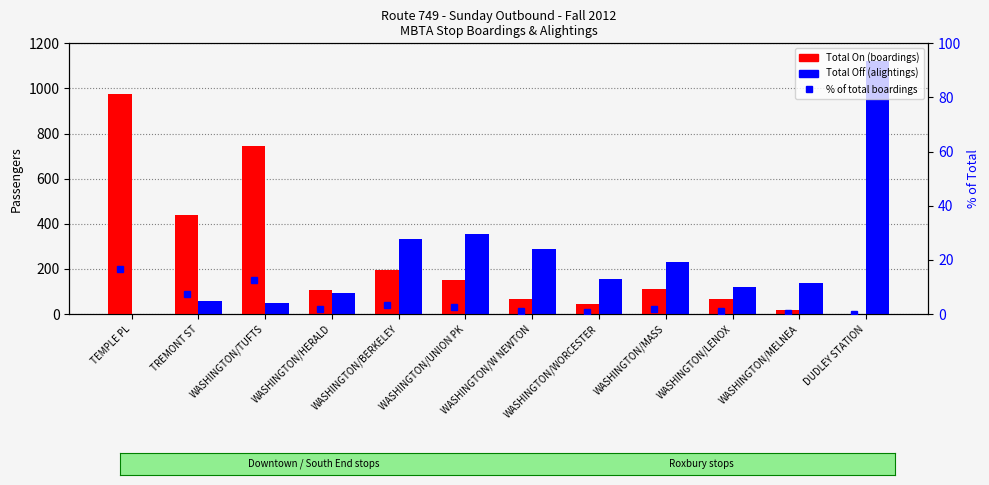

Reading left to right, transcribe all the data shown in this chart.

Total On (boardings): 975.2	438.7	742.8	104.4	193.0	151.5	68.2	43.8	111.1	66.6	17.3	0.0
Total Off (alightings): 0.0	59.5	49.0	91.0	331.4	354.2	287.3	155.7	230.5	118.7	138.7	1121.2
% boardings: 16.7	7.5	12.7	1.8	3.3	2.6	1.2	0.7	1.9	1.1	0.3	0.0